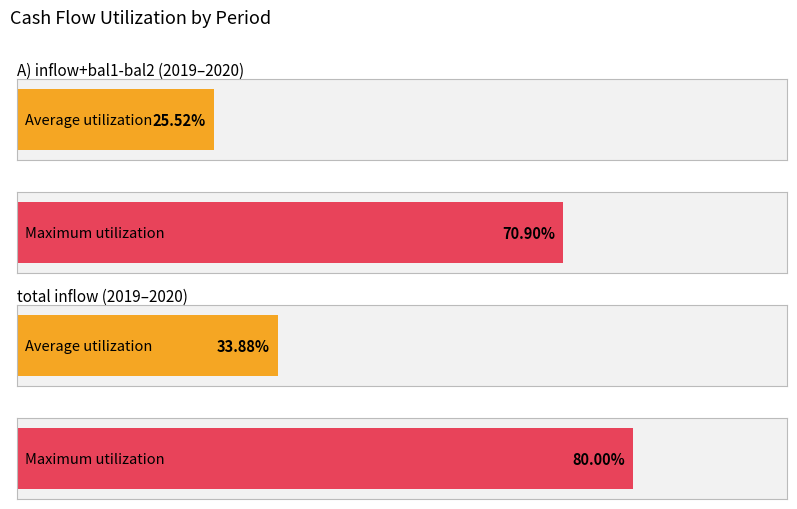

What are all the series names shown in the legend?

Average utilization, Maximum utilization